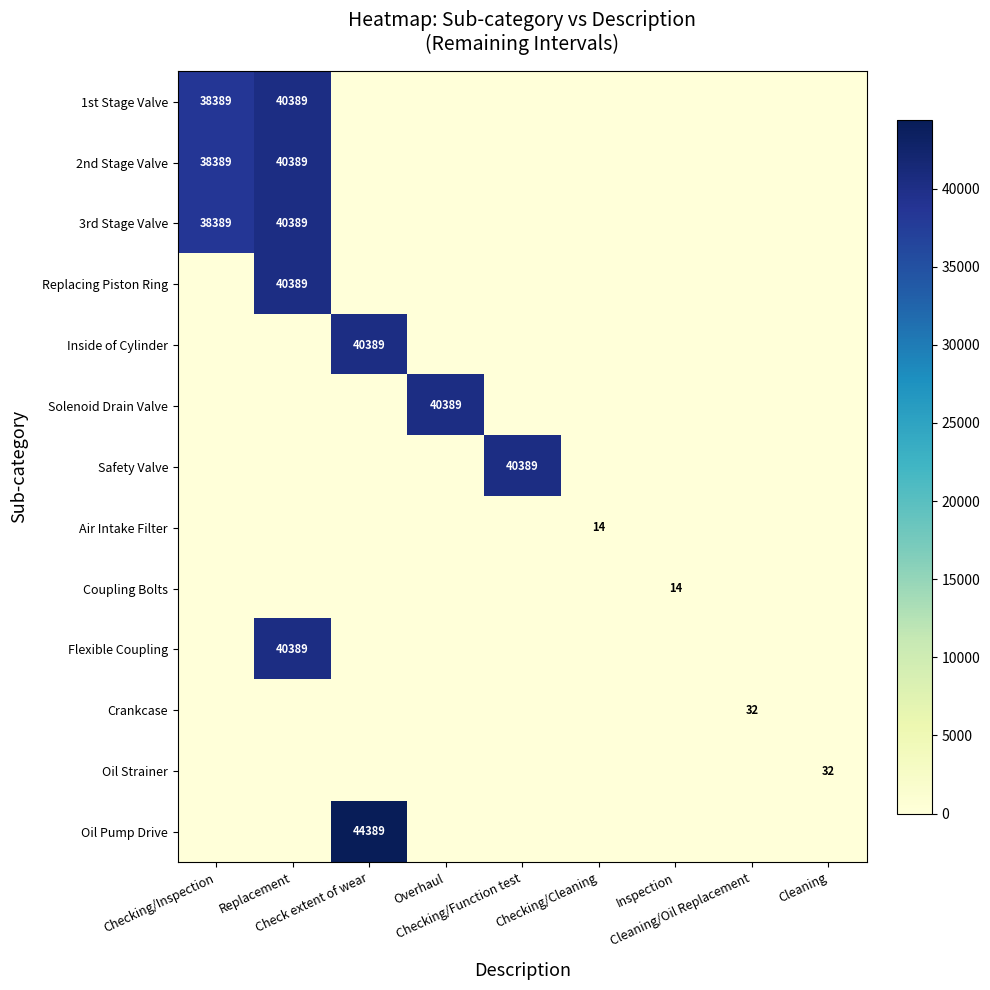

True or false: Flexible Coupling has a value of -20359.3 at Cleaning.

False